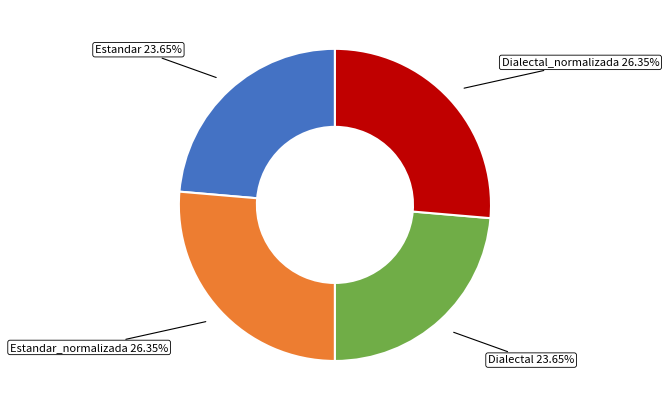

Between Estandar_normalizada and Estandar, which is larger?

Estandar_normalizada